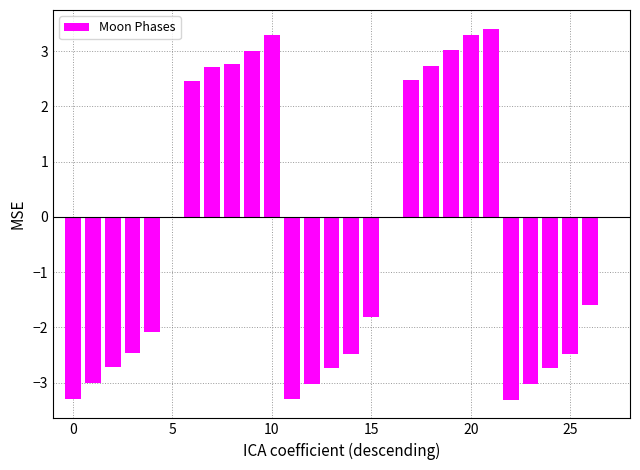

What is the sum of all values?

-10.9